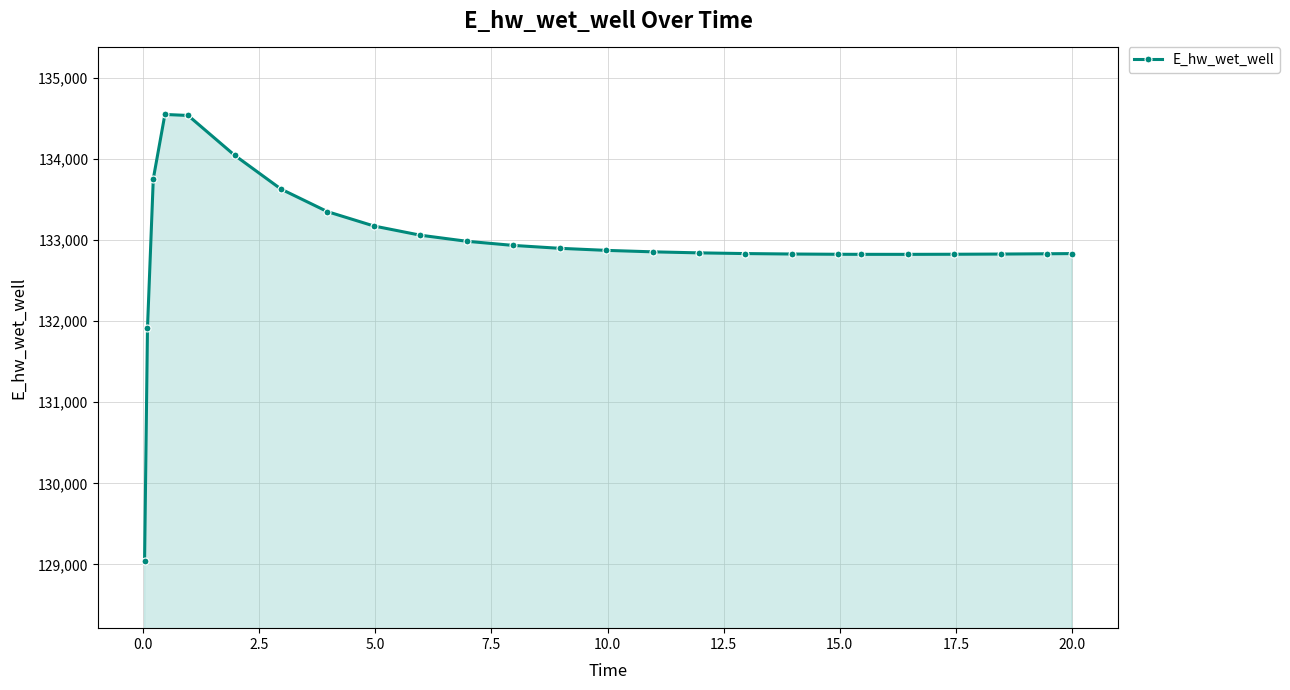

What is the difference between the second highest and second lowest values?

2621.8